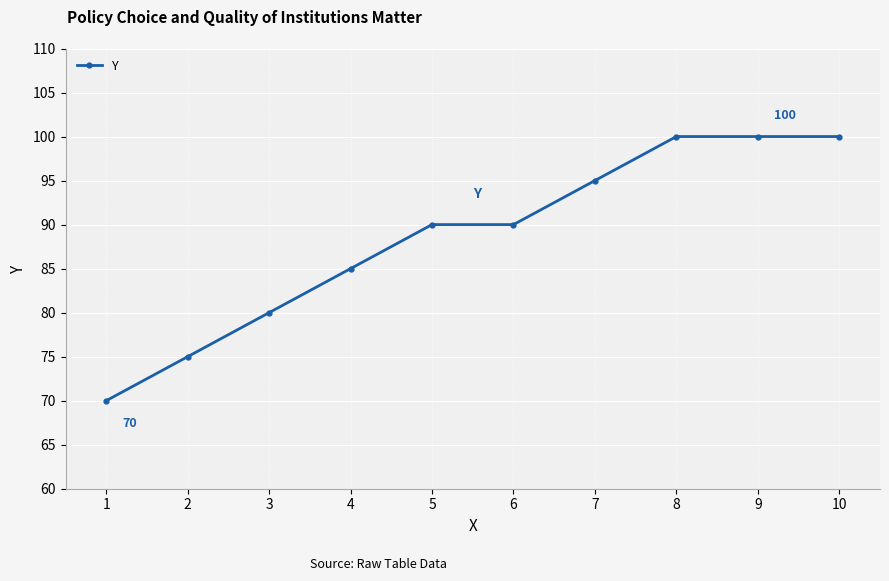

What is the approximate value at 1, to the nearest 10?

70